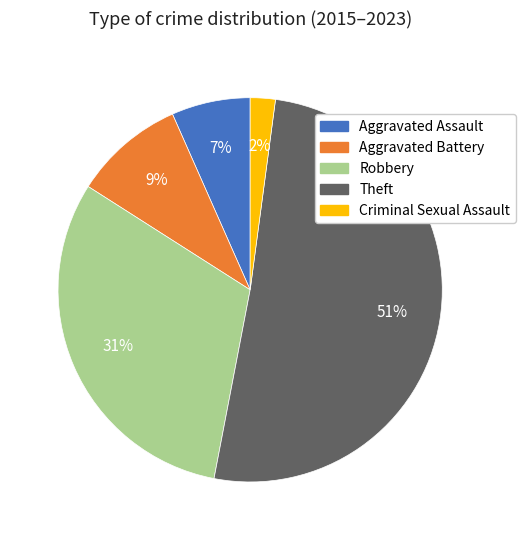

Count the number of slices in the pie.

5